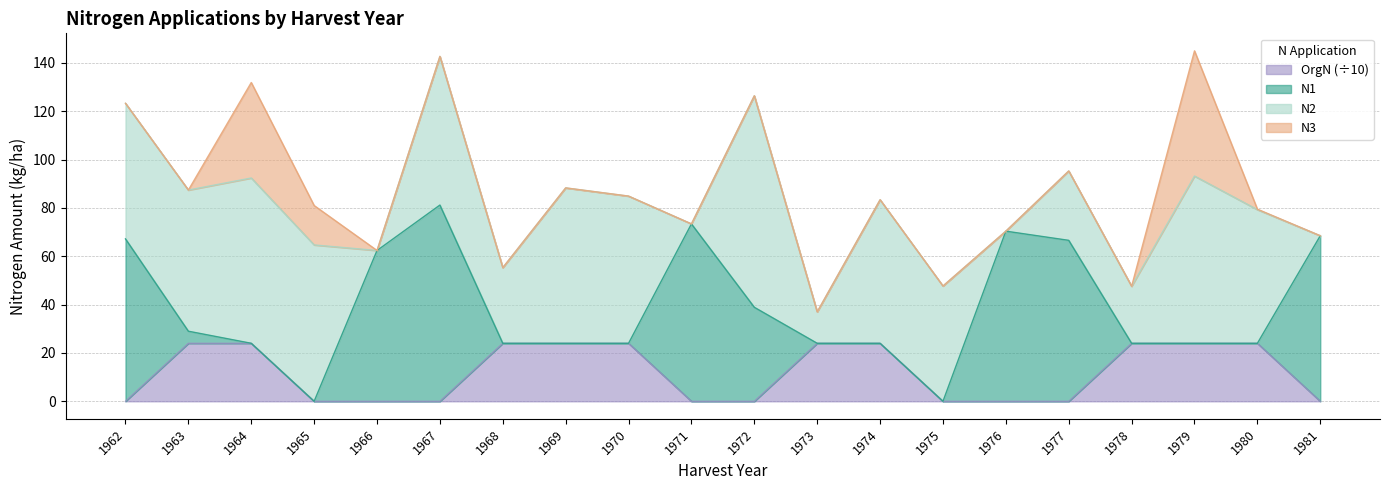

True or false: N2 has more than 1 points higher than both neighbors.

True